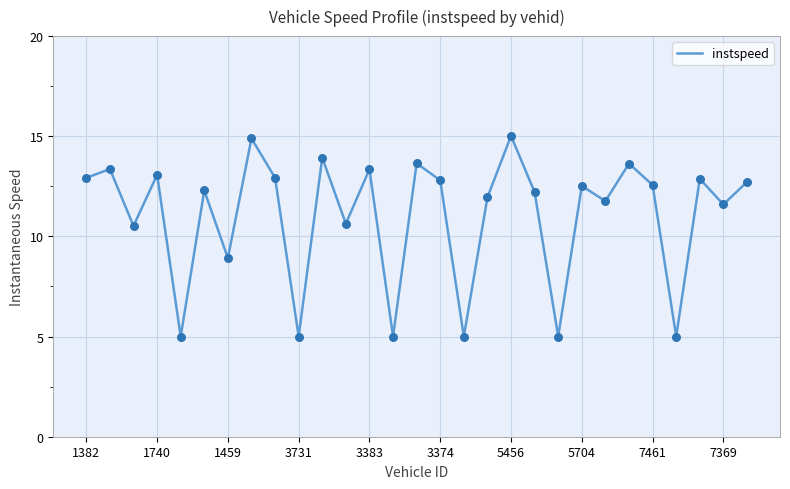

What is the smallest value displayed?

5.0